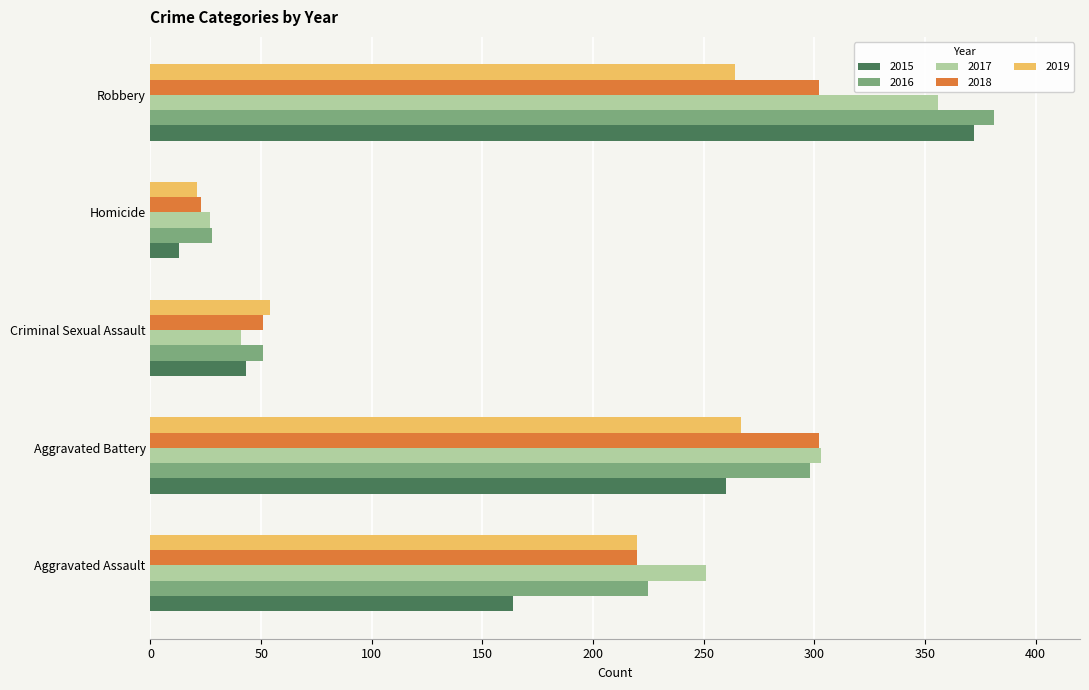

How many data points does each series have?

5